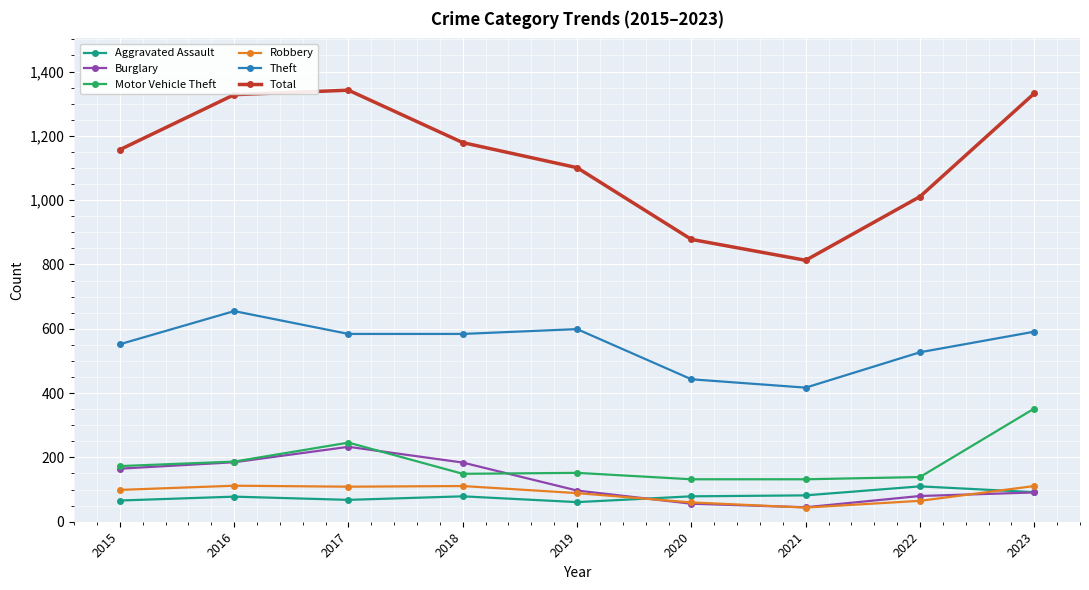

Between 2017 and 2018, which series saw the biggest shift?

Total